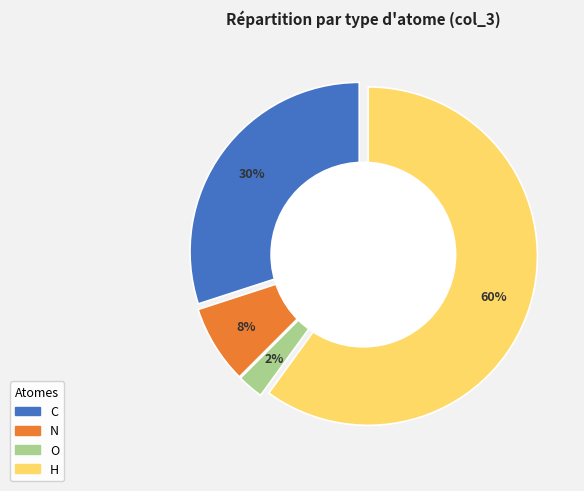

To the nearest percent, what is the average slice percentage?

25%